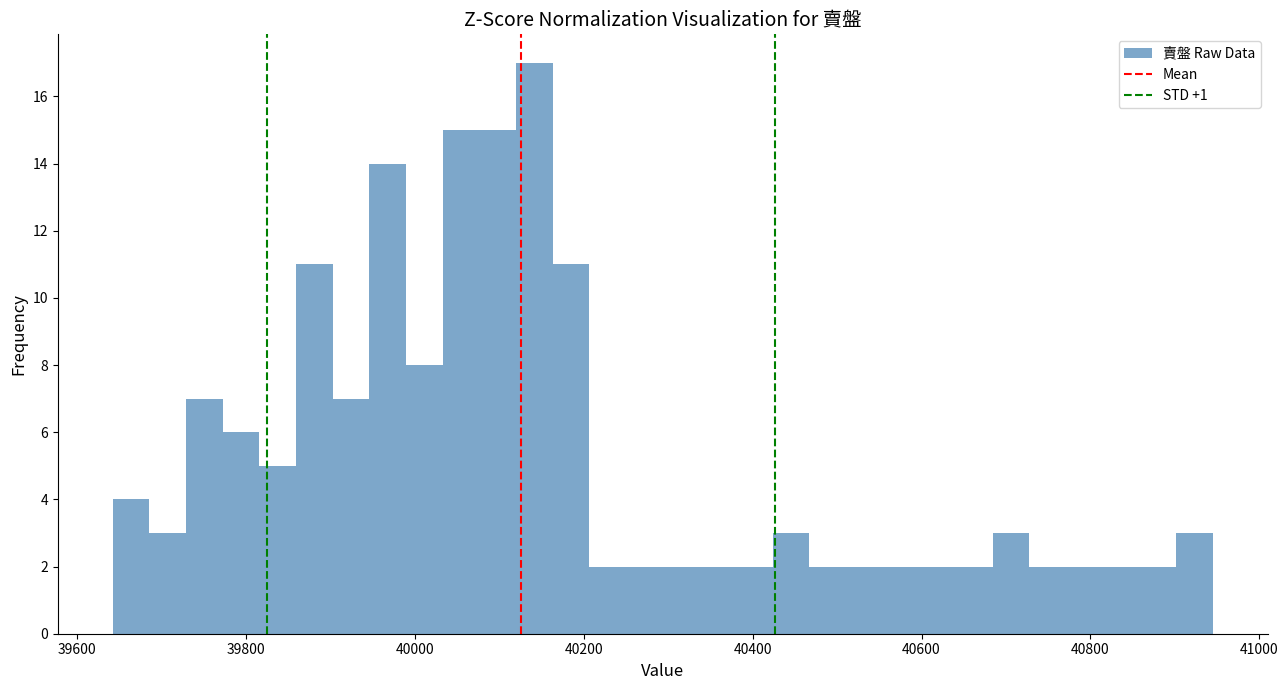

Around what value on the x-axis is the tallest bar? Give the approximate position of its centre, as read against the axis.

40140